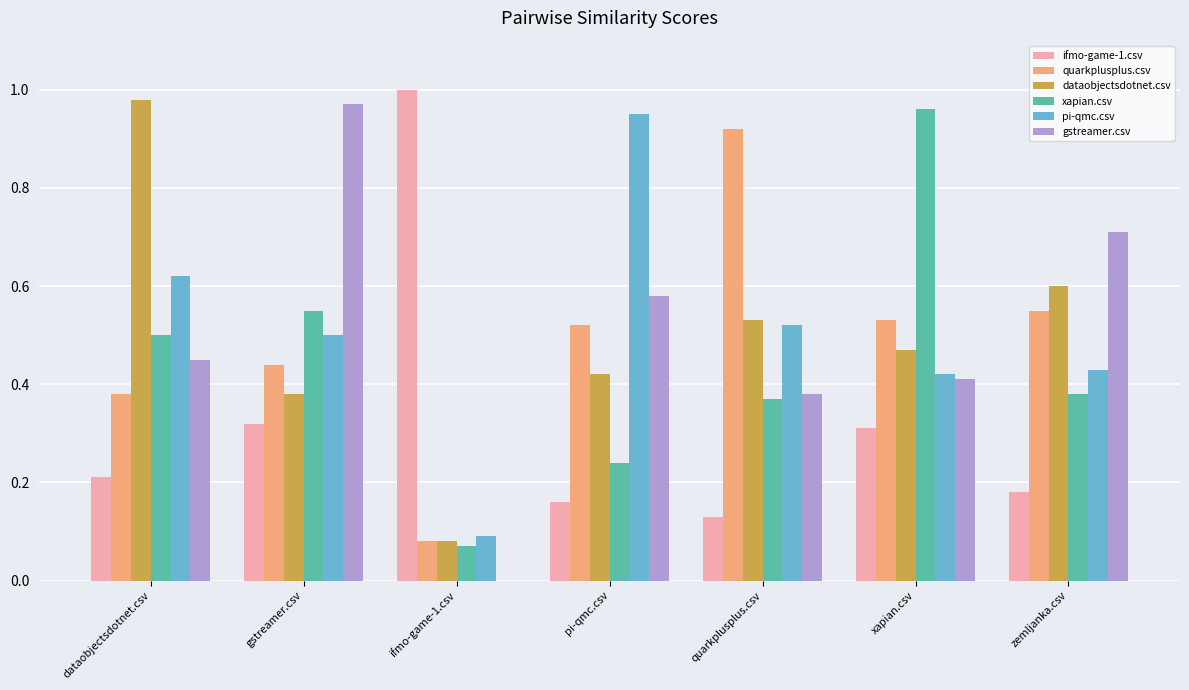

Are the bars grouped side by side (vs. stacked)?

Yes